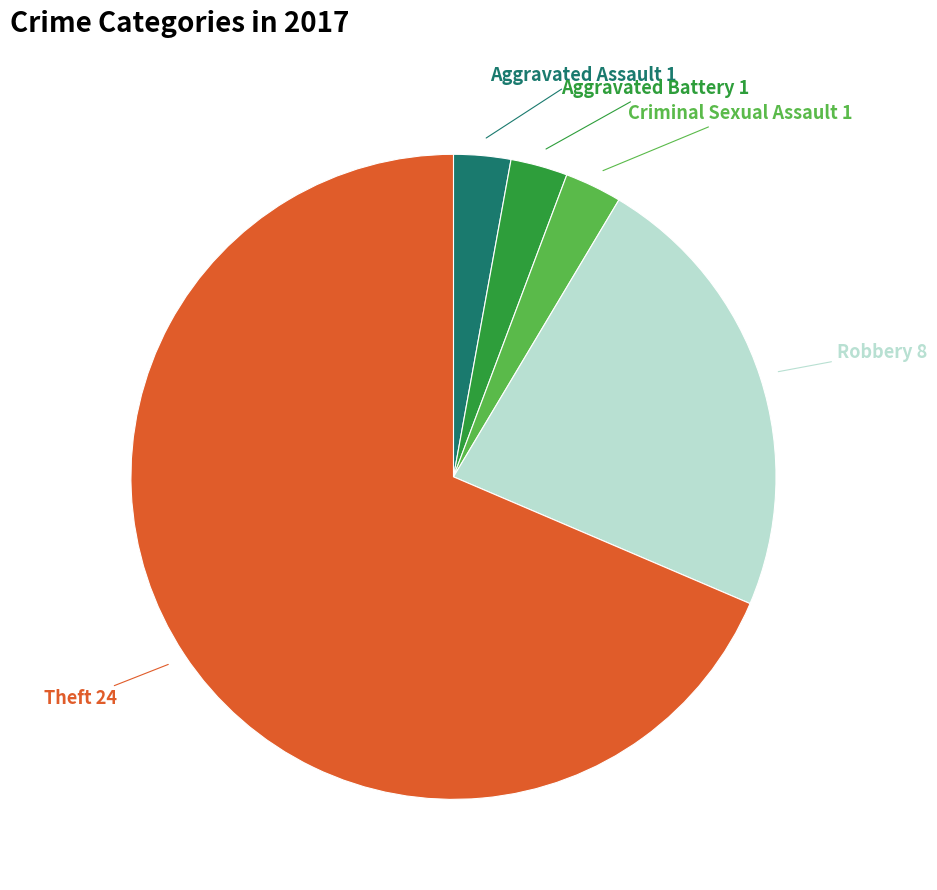

Is there a majority slice in this chart?

Yes